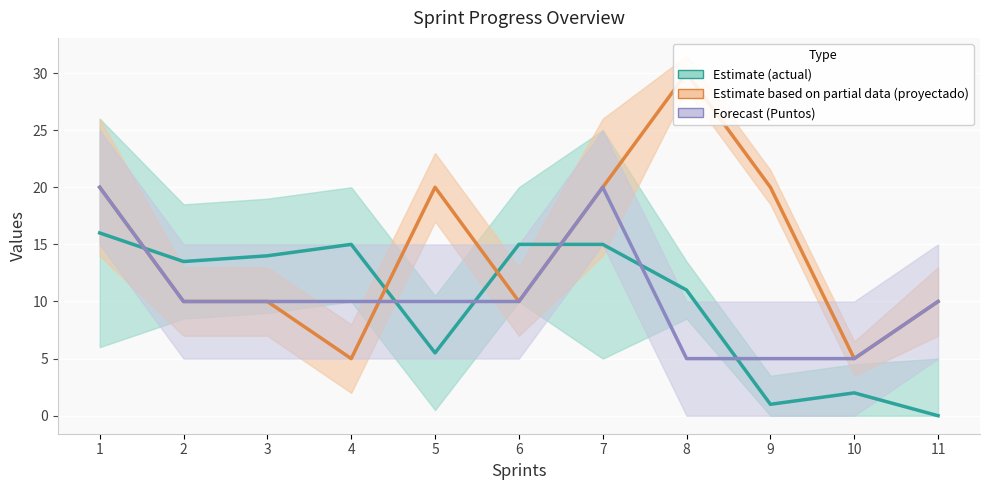

What is the difference between the maximum and minimum values in the actual series?

16.0